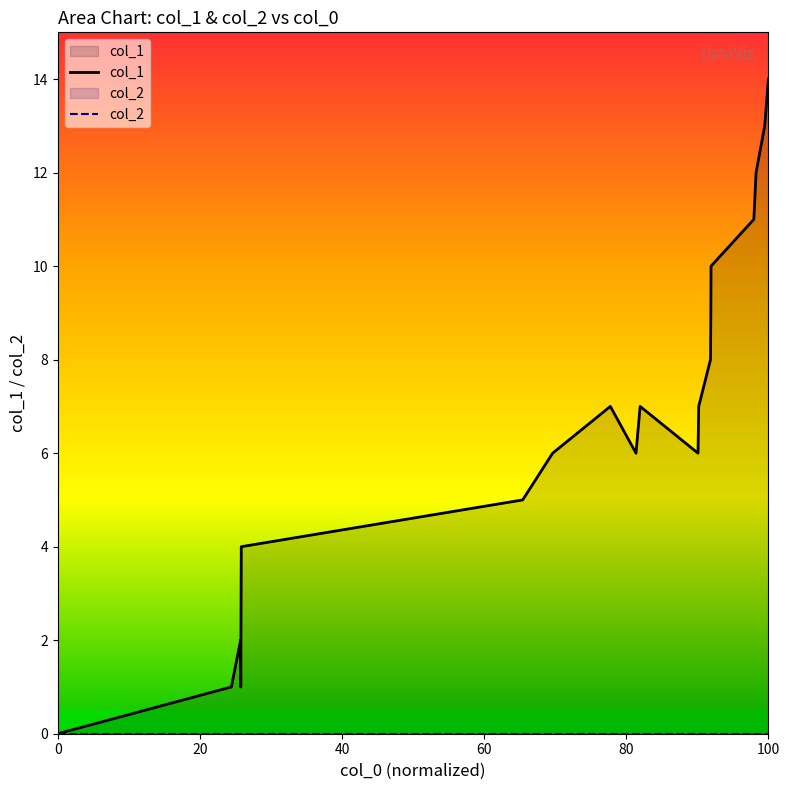

Which series has the largest total across all categories?

col_1